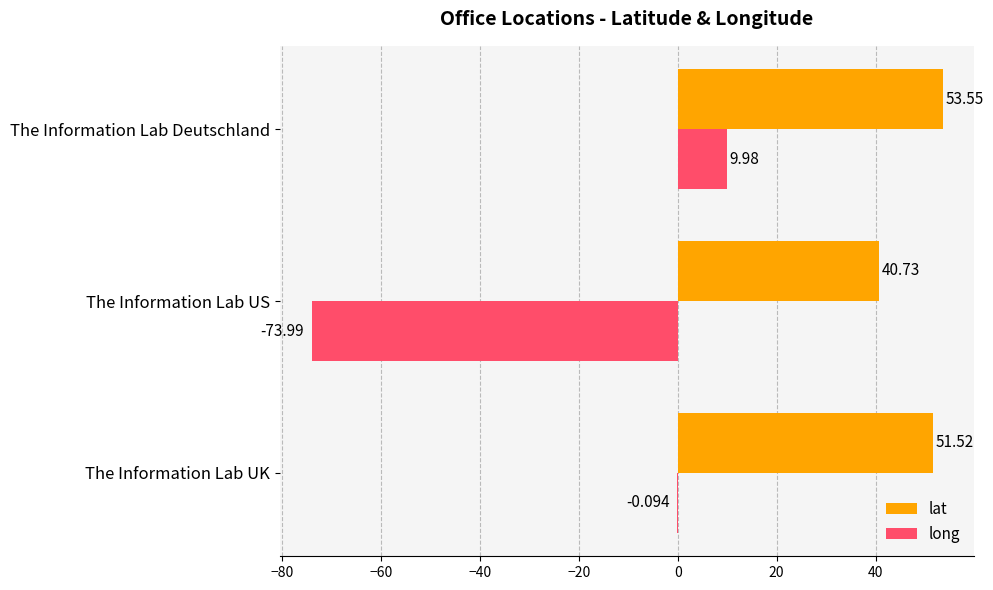

Which category has the highest value in the lat series?

The Information Lab Deutschland